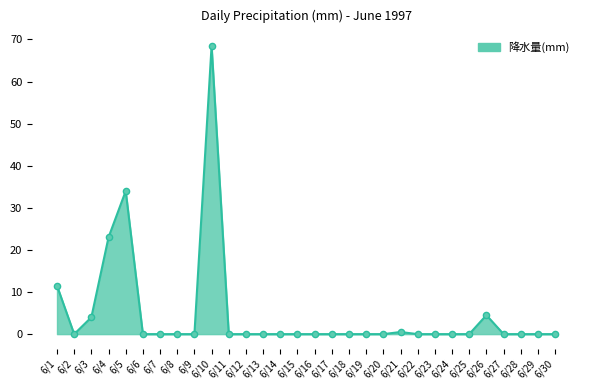

Between 6/7 and 6/26, which is larger?

6/26